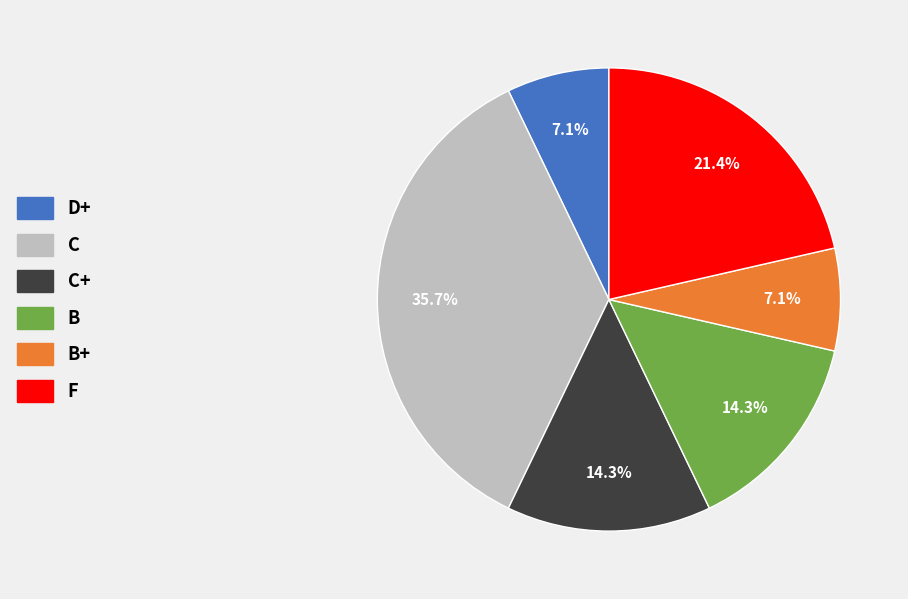

How many segments does this pie chart have?

6